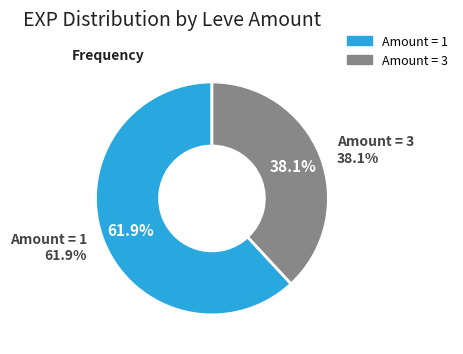

Is it true that 3 is 11% of the pie?

False